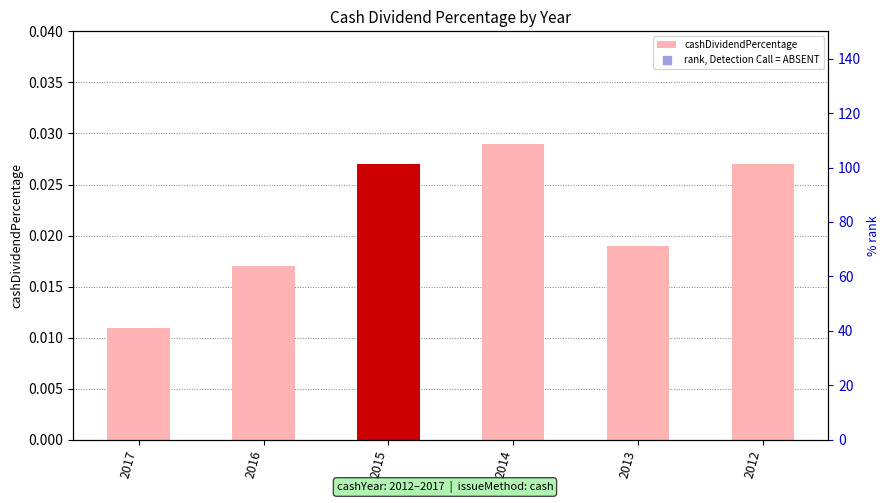

Which series contains the lowest Y value?

cashDividendPercentage